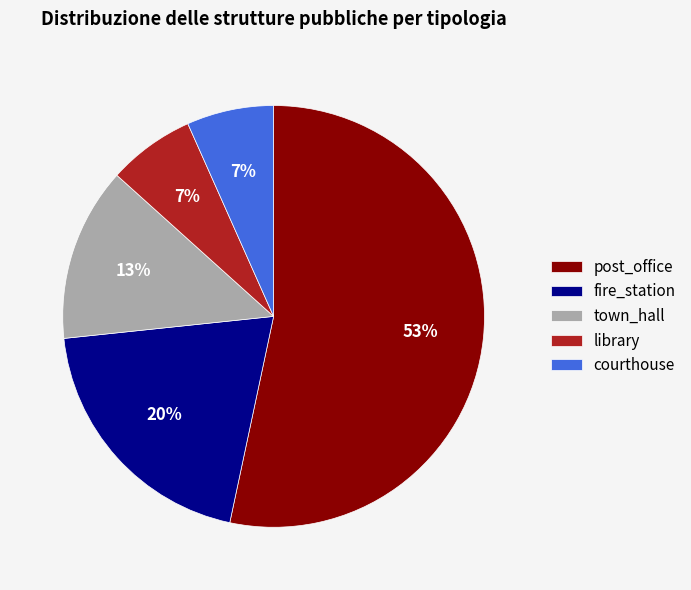

Is the sum of post_office and library greater than half?

Yes